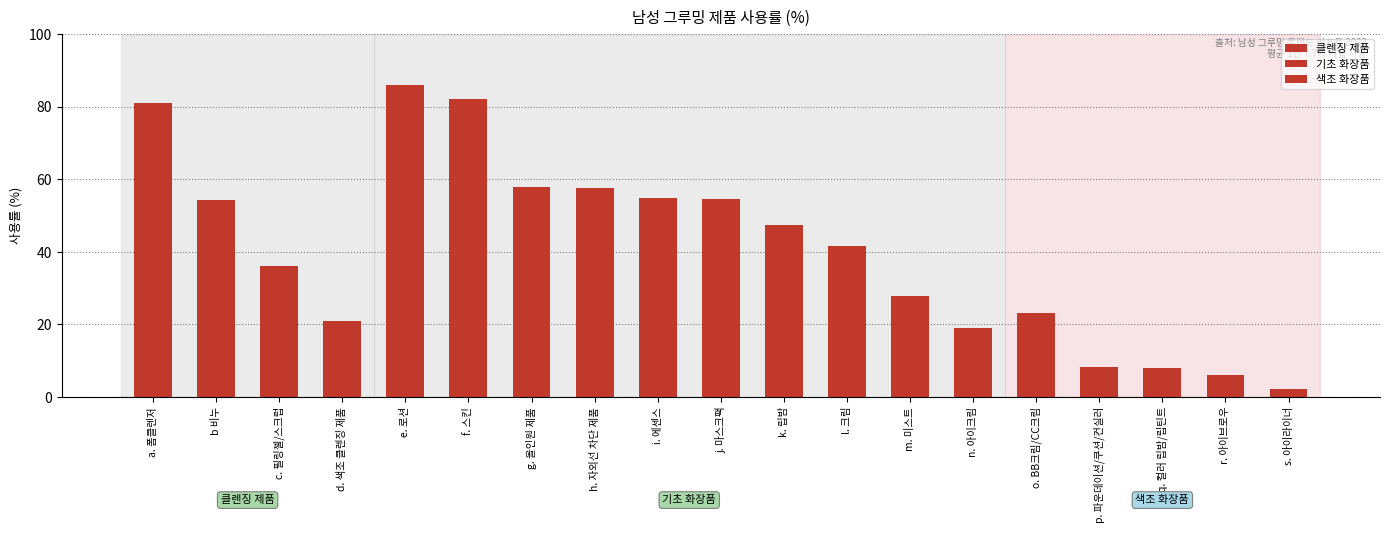

Is it true that 기초 화장품 equals 68.8 at k. 립밤?

False